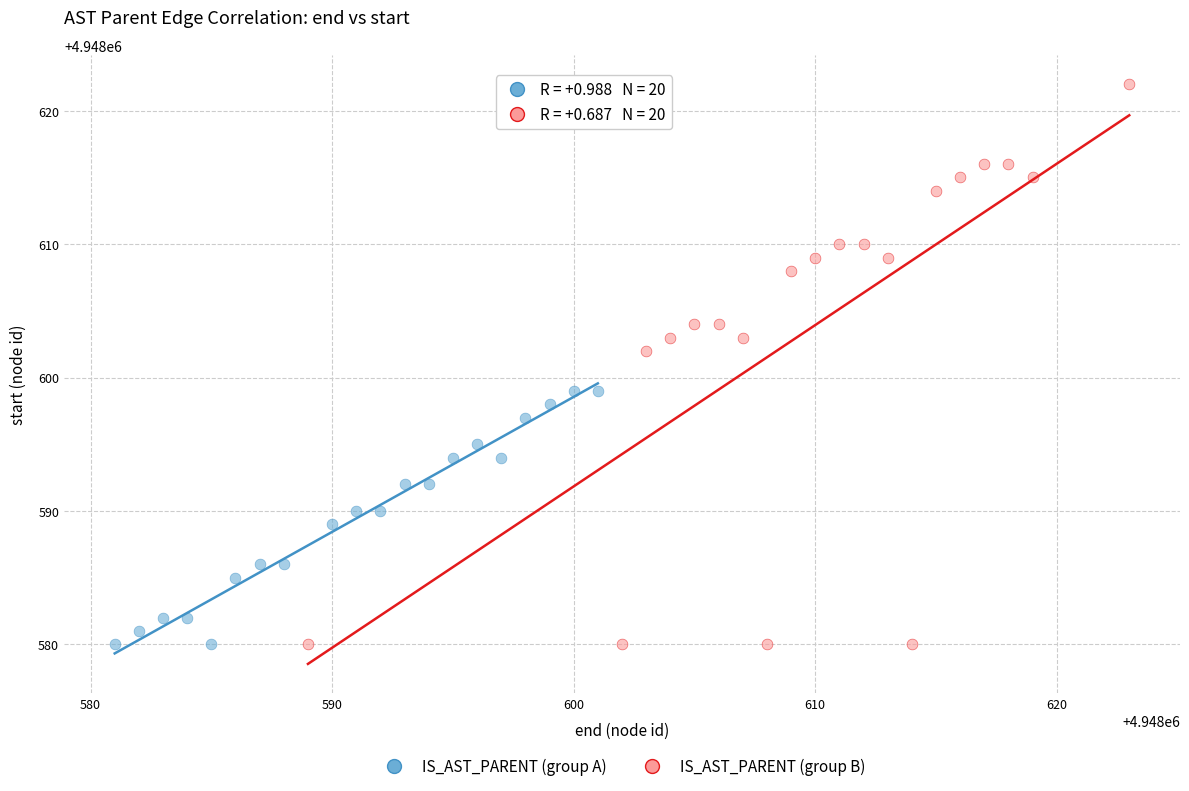

Which series has the largest Y range (max minus min)?

IS_AST_PARENT (group B)